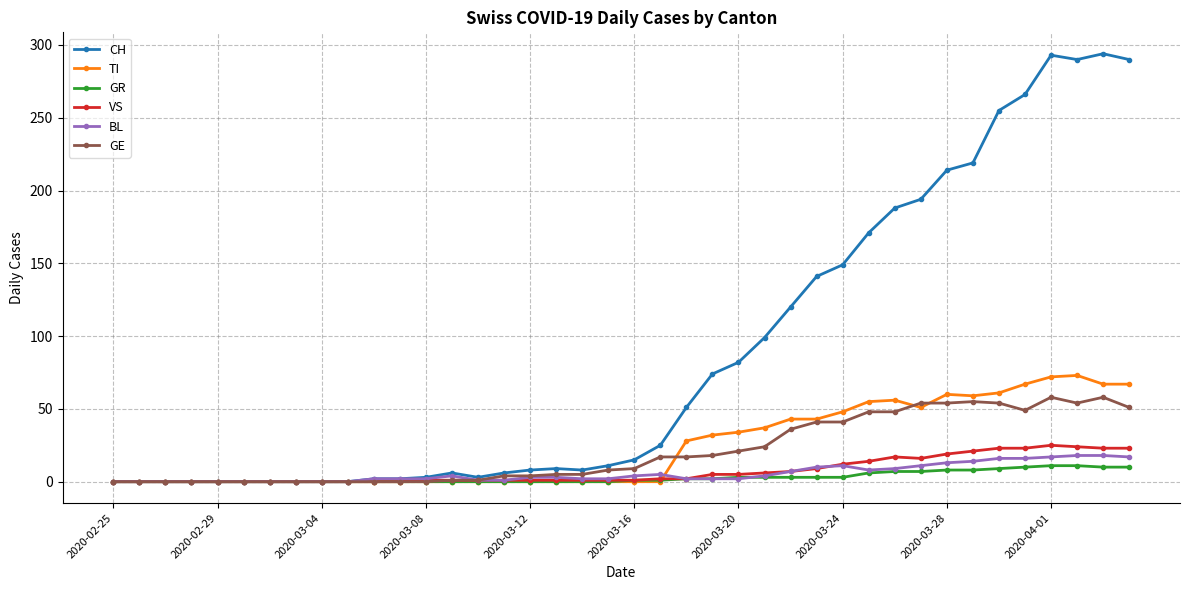

Which series ends up on top after the final intersection of GE and TI?

TI